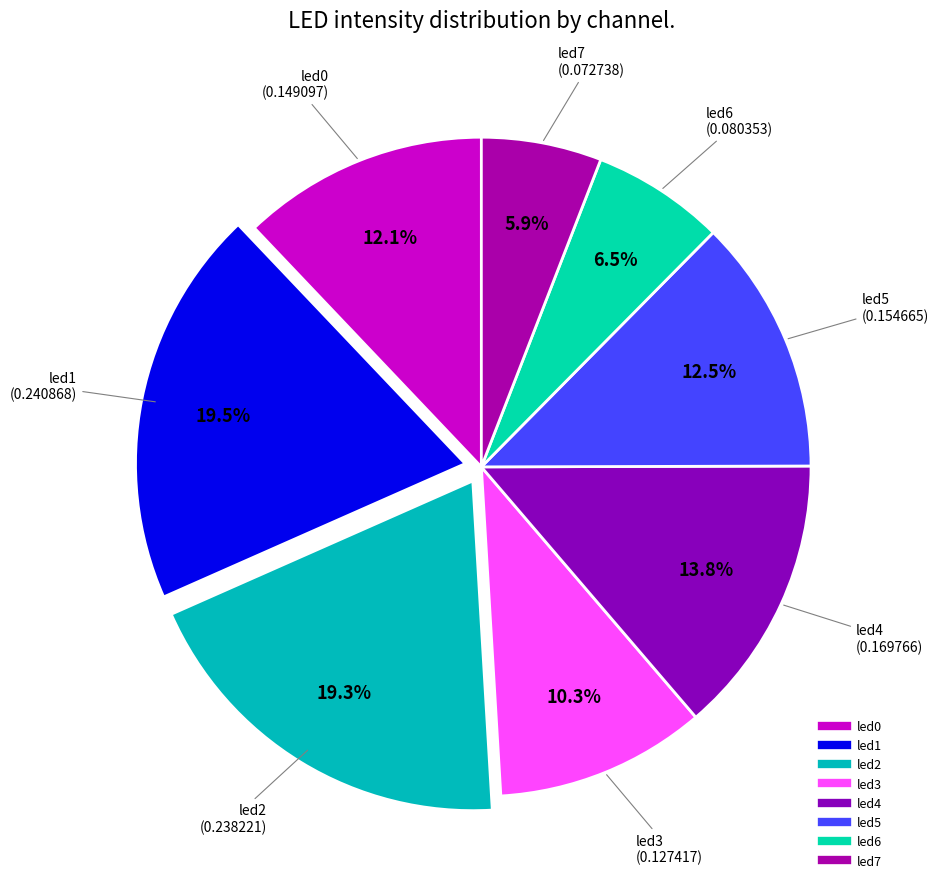

Which slice is the smallest?

led7